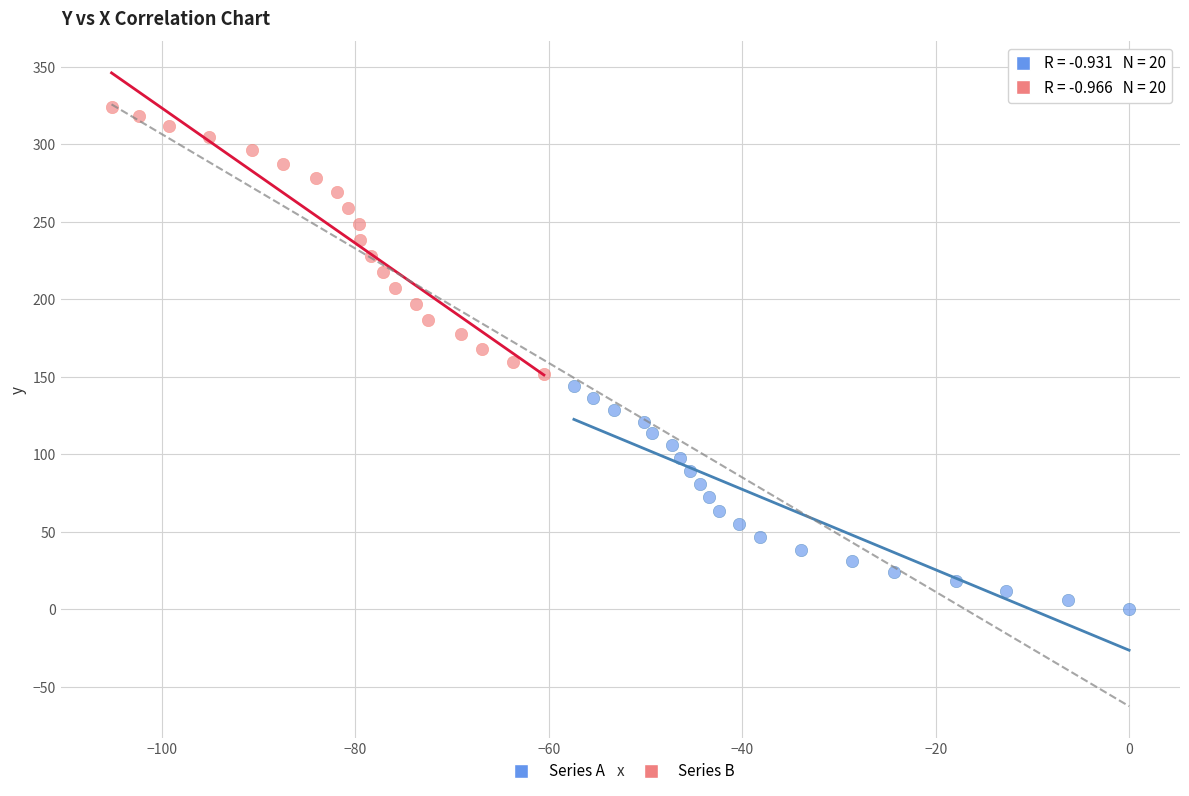

Which series has the widest spread of Y values?

Series B